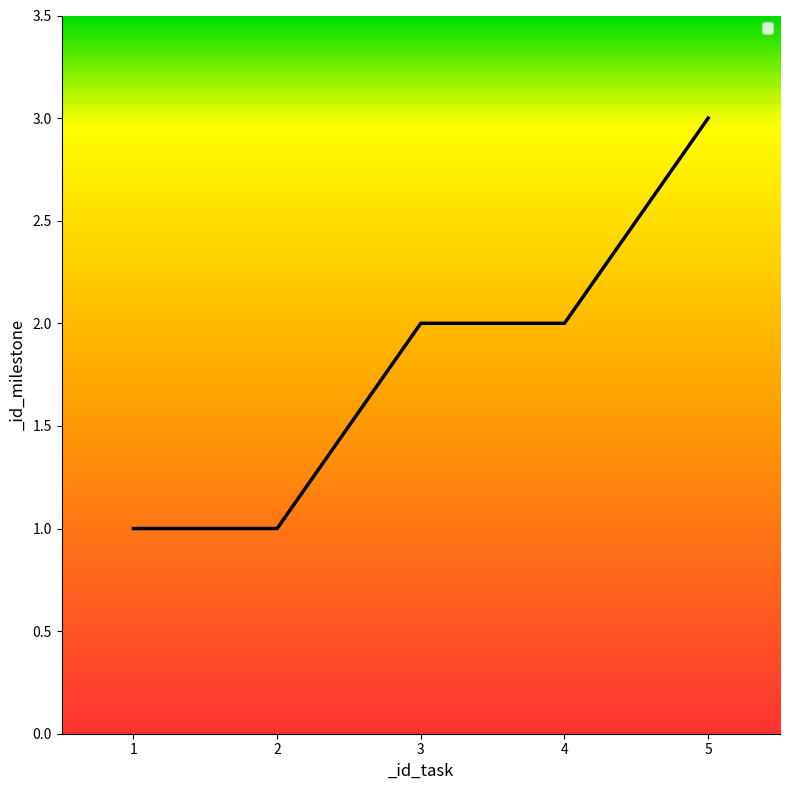

What is the greatest value displayed?

3